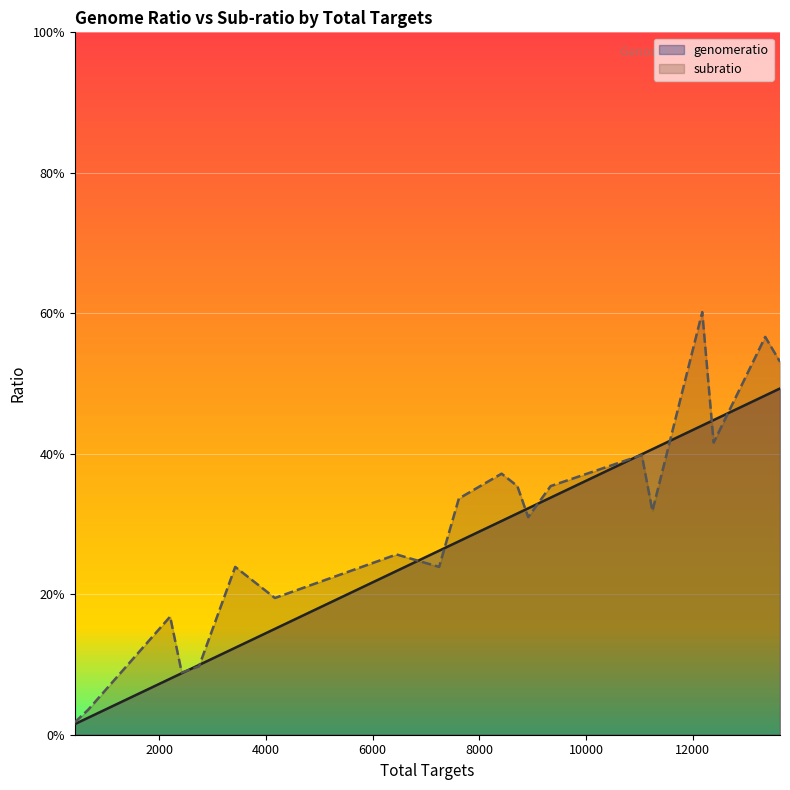

How many lines are shown in the chart?

2